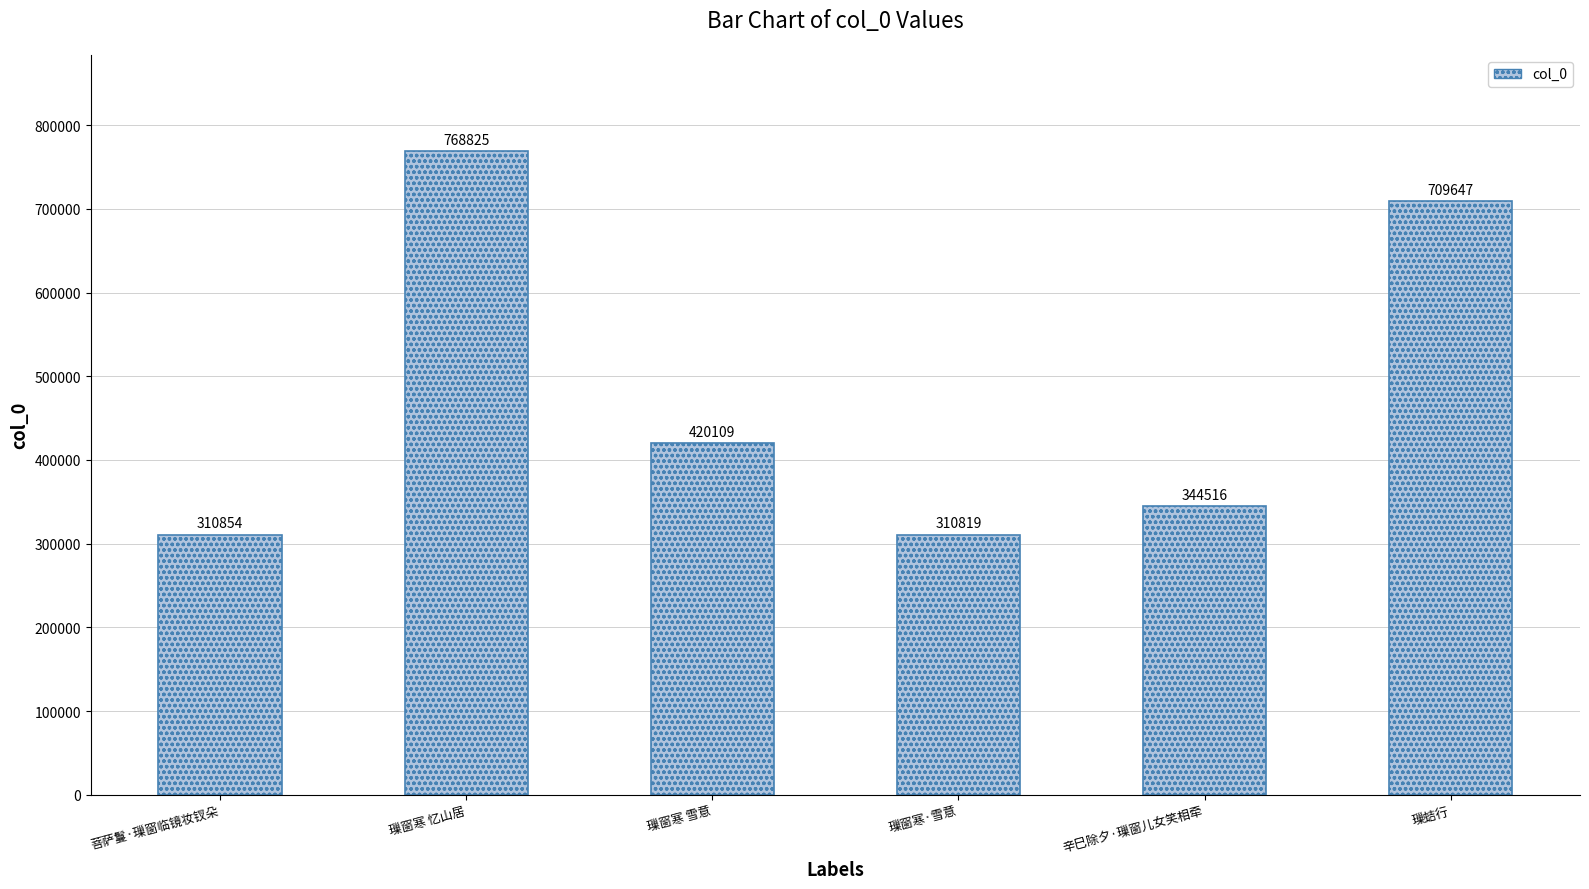

Reading left to right, list all the values displayed in this chart.

菩萨鬘·璅窗临镜妆钗朵=310854	璅窗寒 忆山居=768825	璅窗寒 雪意=420109	璅窗寒·雪意=310819	辛巳除夕·璅窗儿女笑相牵=344516	璅蛣行=709647